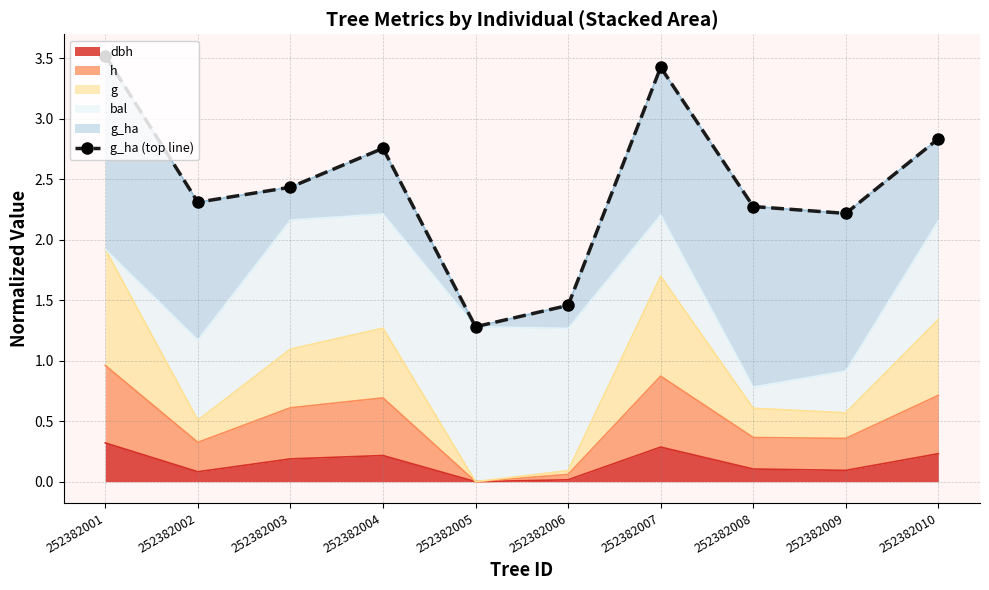

How many lines are shown in the chart?

1